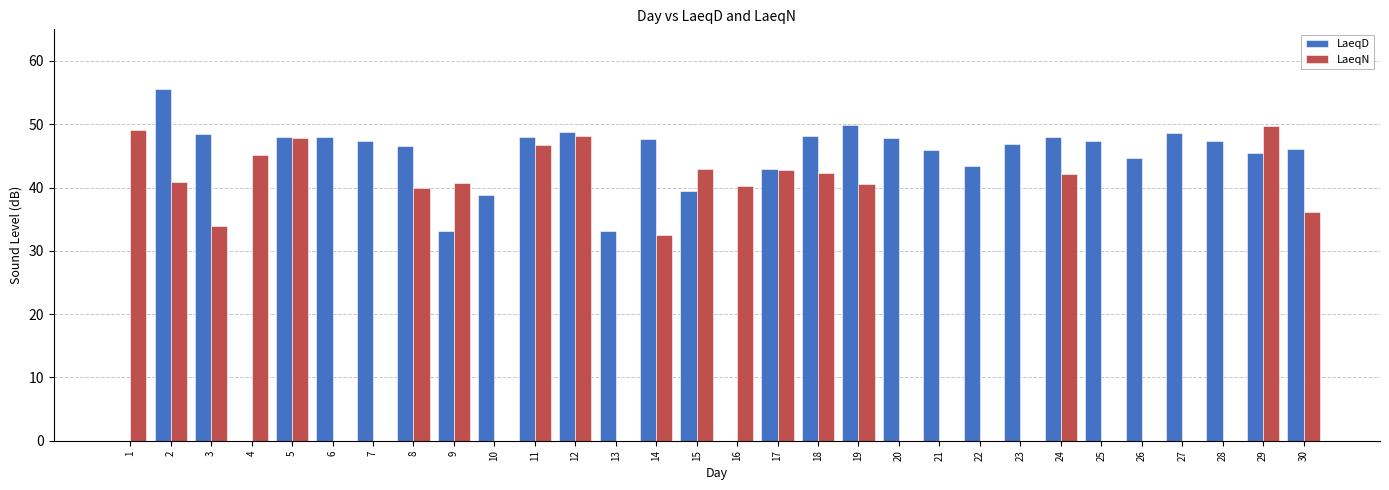

Is it true that LaeqD equals 38.8 at 10?

True